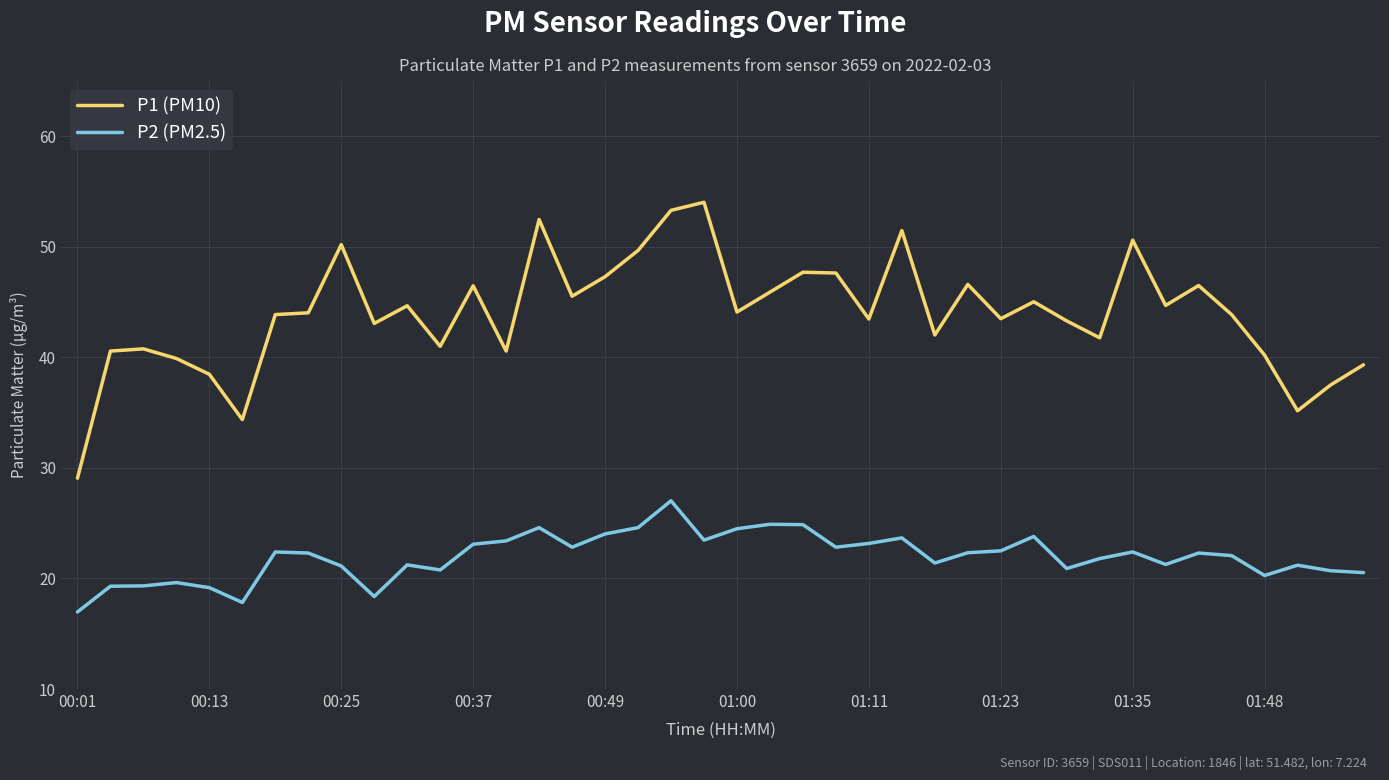

Rank the series by their maximum value, from lowest to highest.

P2 (PM2.5), P1 (PM10)